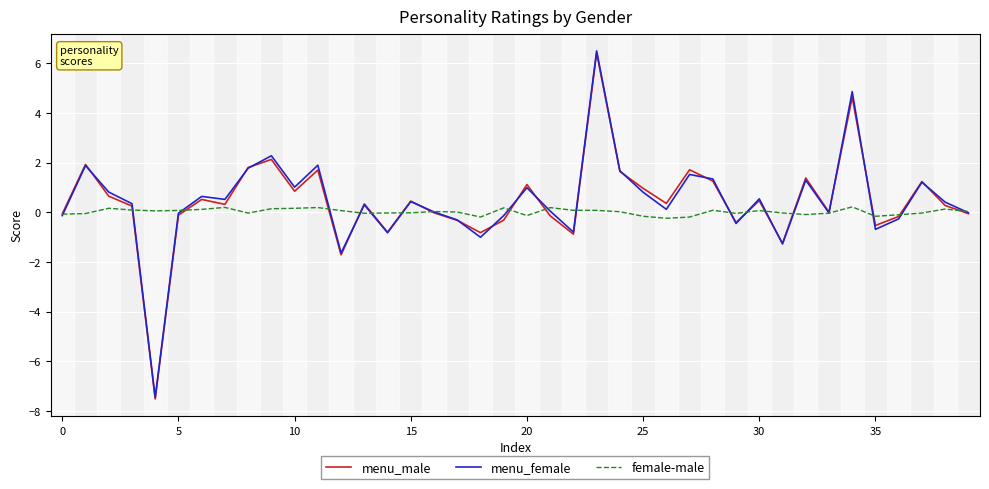

What is the minimum value shown in the chart?

-7.5